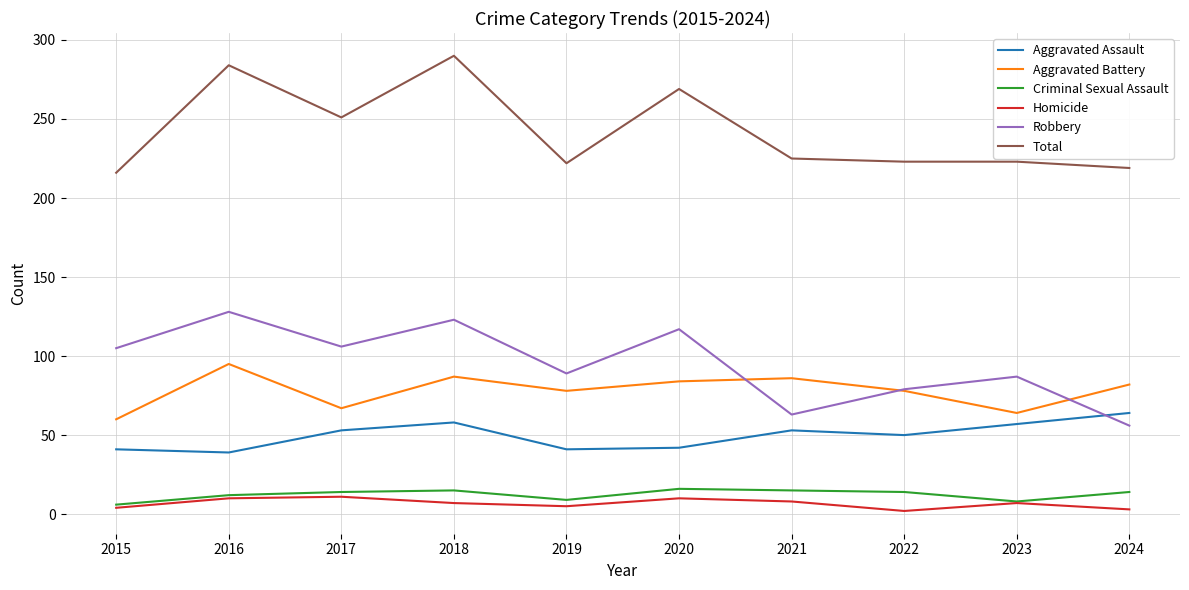

How many series are shown in this chart?

6